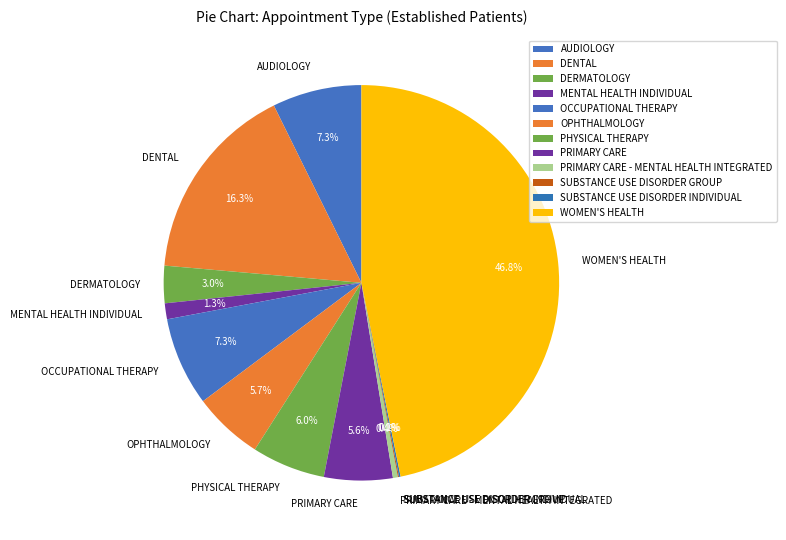

Which category has the biggest portion of the pie?

WOMEN'S HEALTH